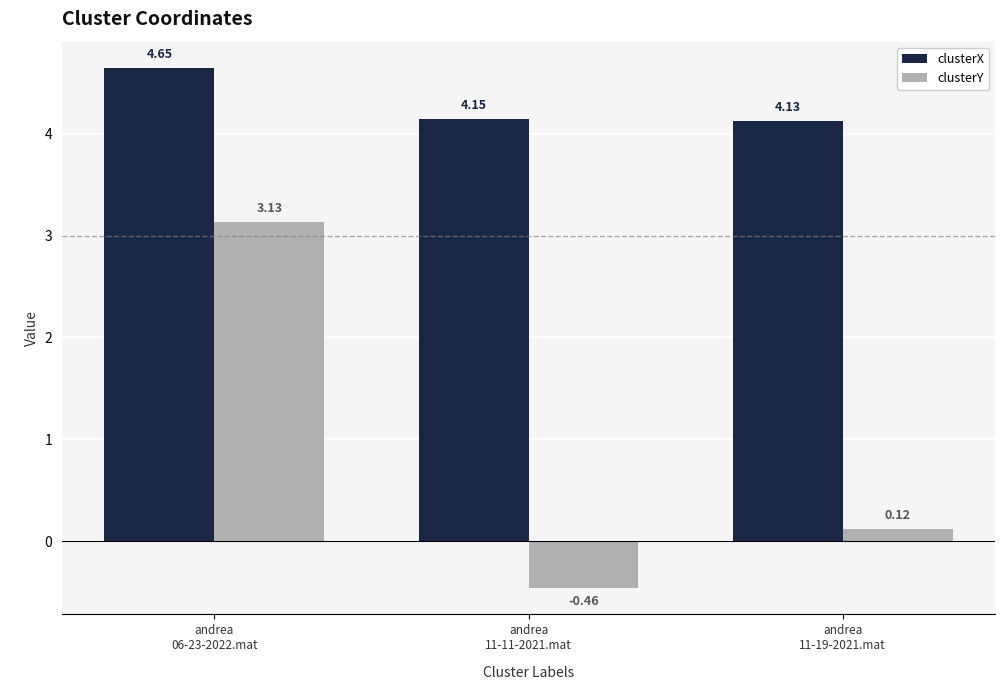

List the series in order of their overall mean, lowest first.

clusterY, clusterX